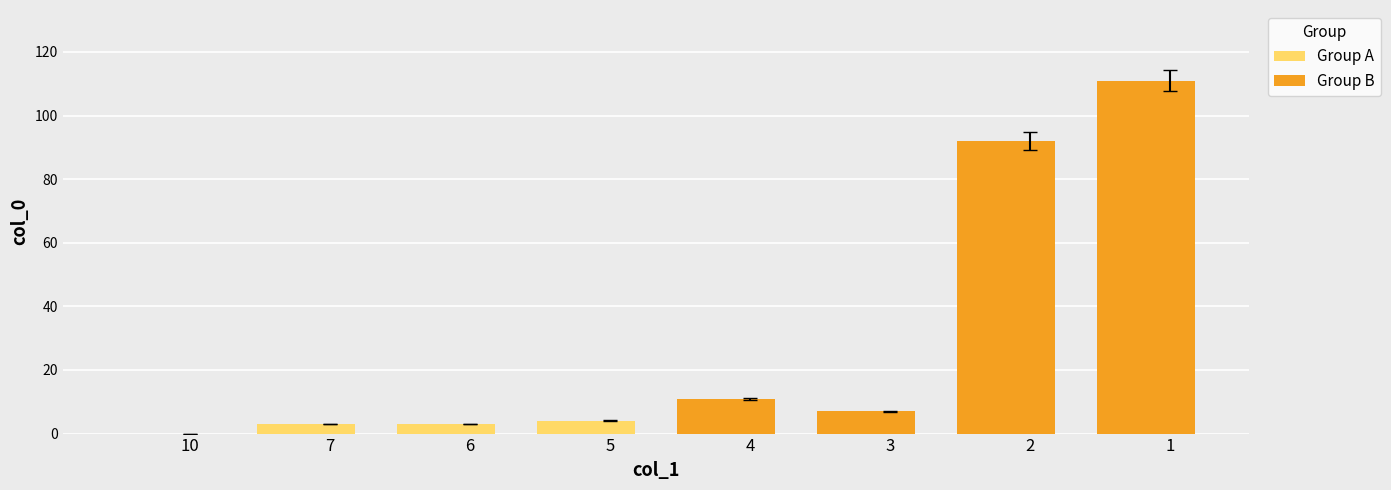

Which label corresponds to the largest value in the chart?

1